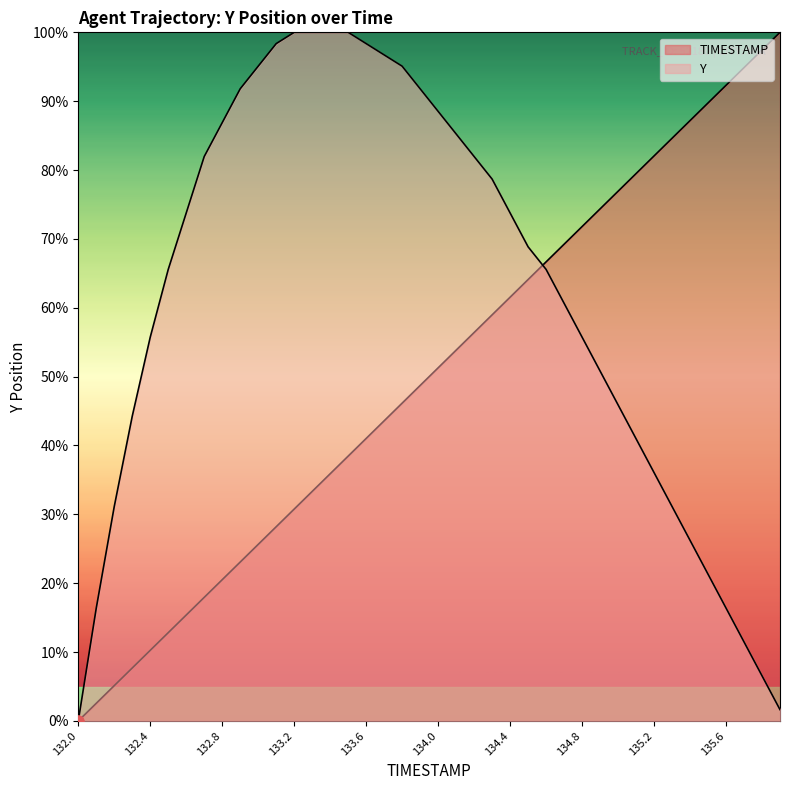

Which series reaches the maximum Y coordinate?

TIMESTAMP